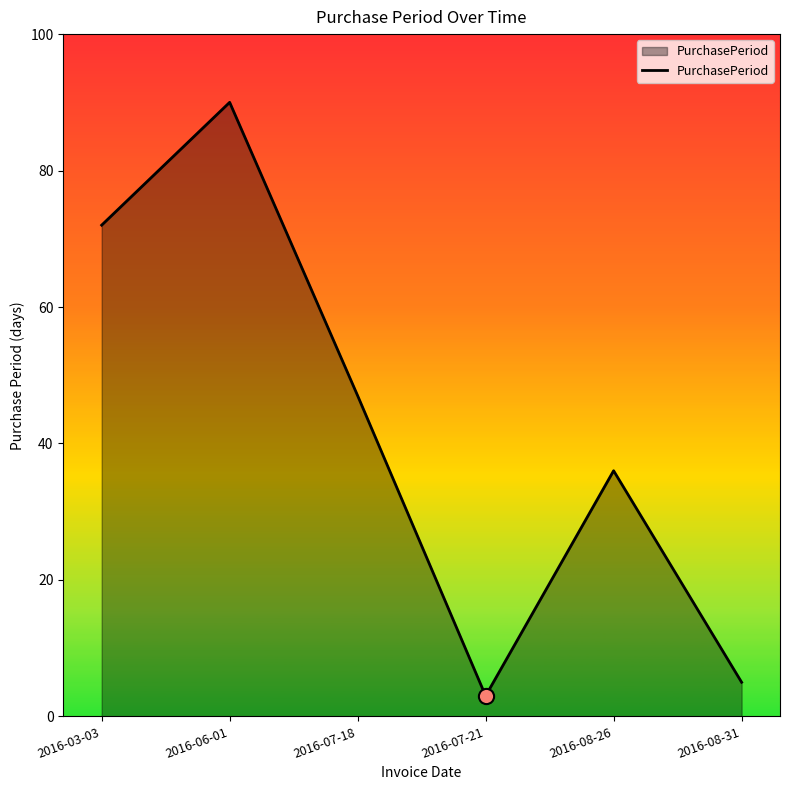

What is the ratio of the value at 2016-08-26 to the value at 2016-03-03?

0.5